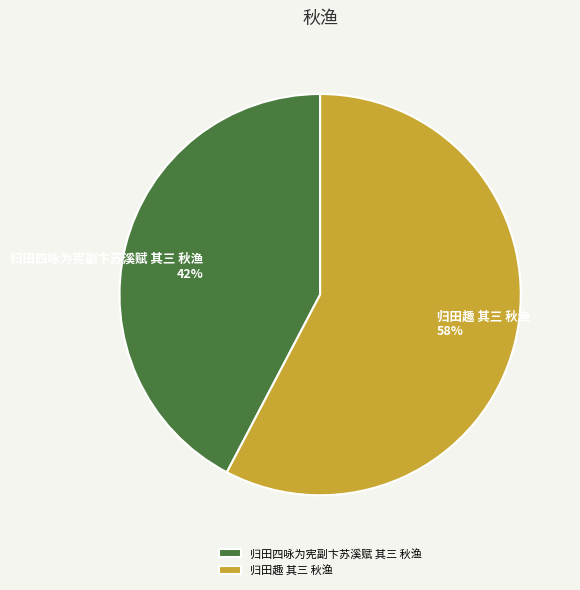

Which has a higher value, 归田趣 其三 秋渔 or 归田四咏为宪副卞苏溪赋 其三 秋渔?

归田趣 其三 秋渔